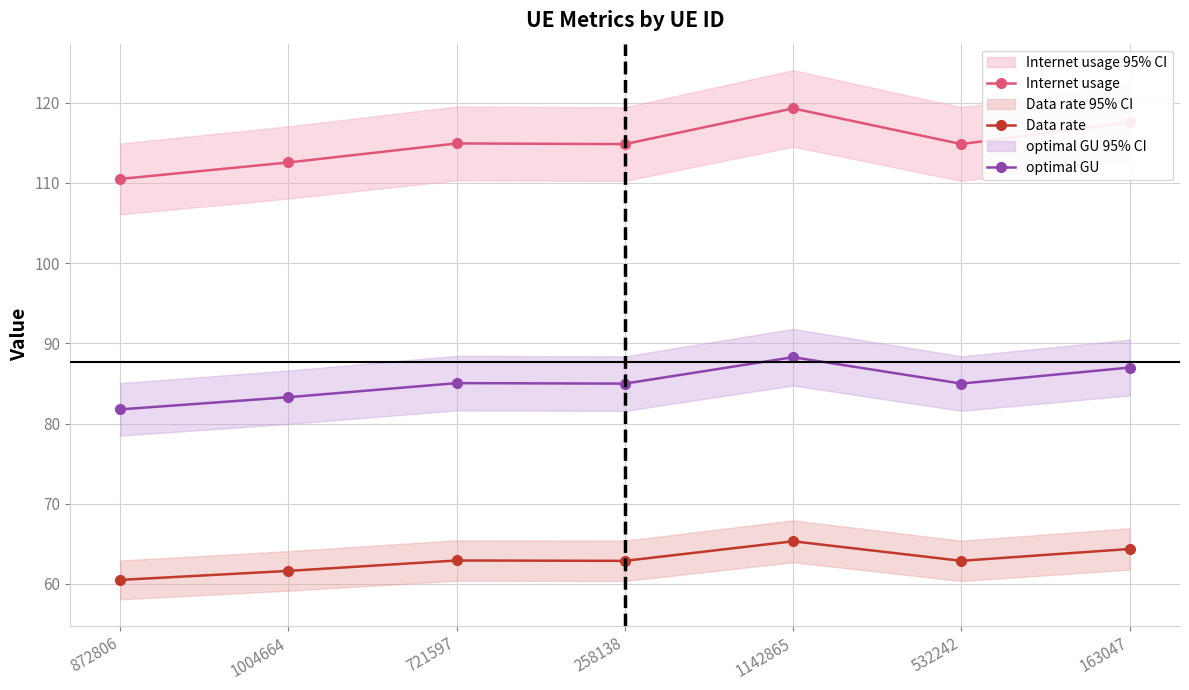

The Data rate series shows 18.5 at 532242. True or false?

False